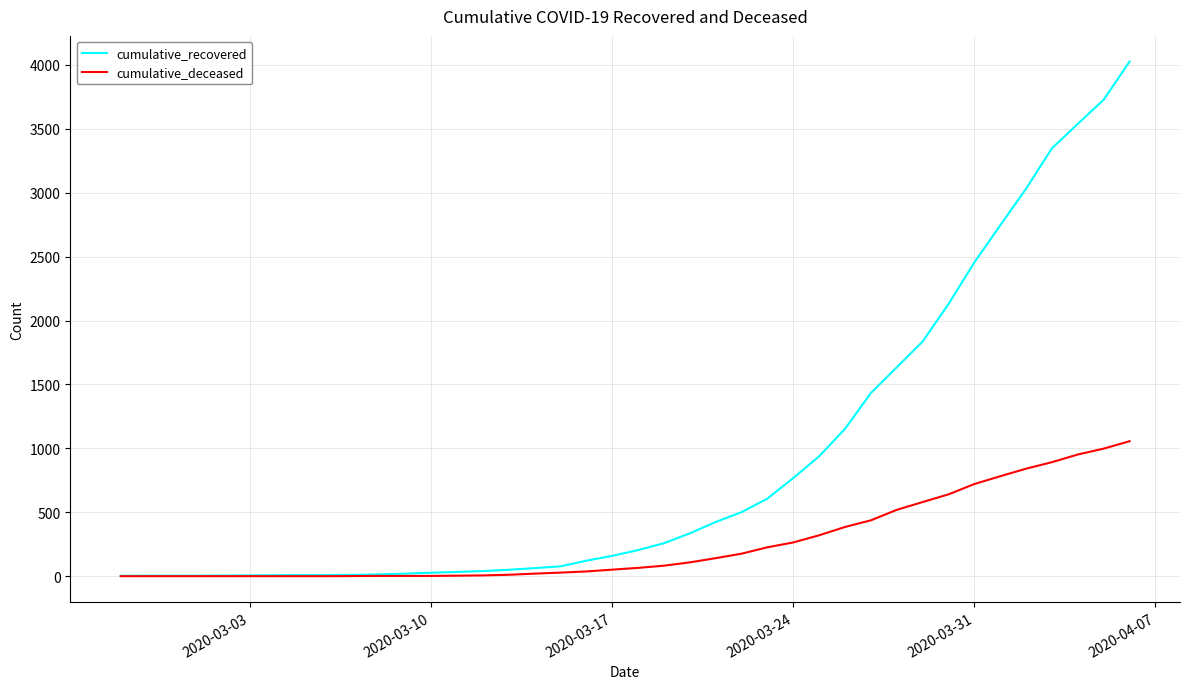

Which series has the largest total across all categories?

cumulative_recovered